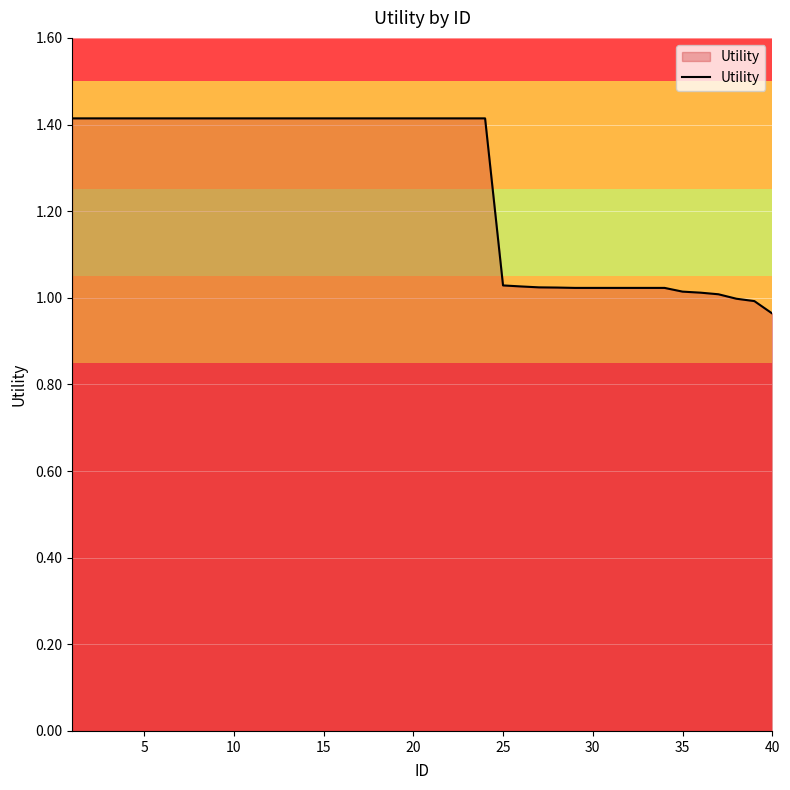

What is the difference between the maximum and minimum values?

0.5